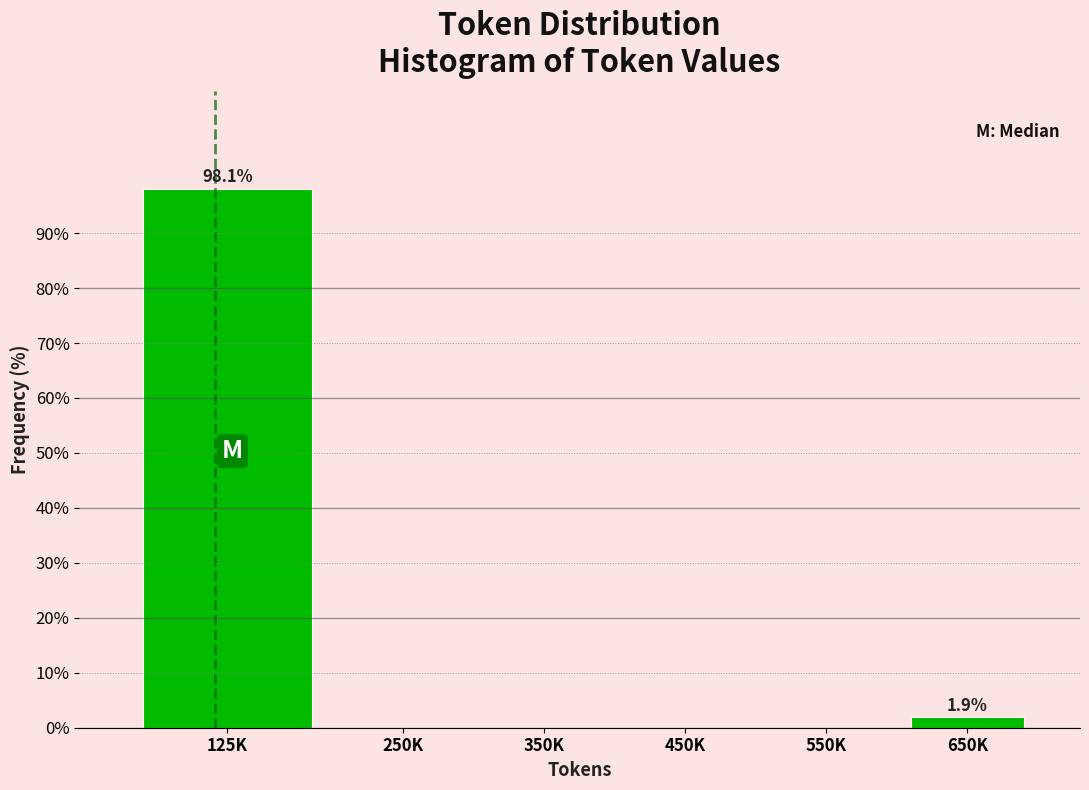

Reading left to right, extract all data points from this chart.

125K=98.1	250K=0.0	350K=0.0	450K=0.0	550K=0.0	650K=1.9